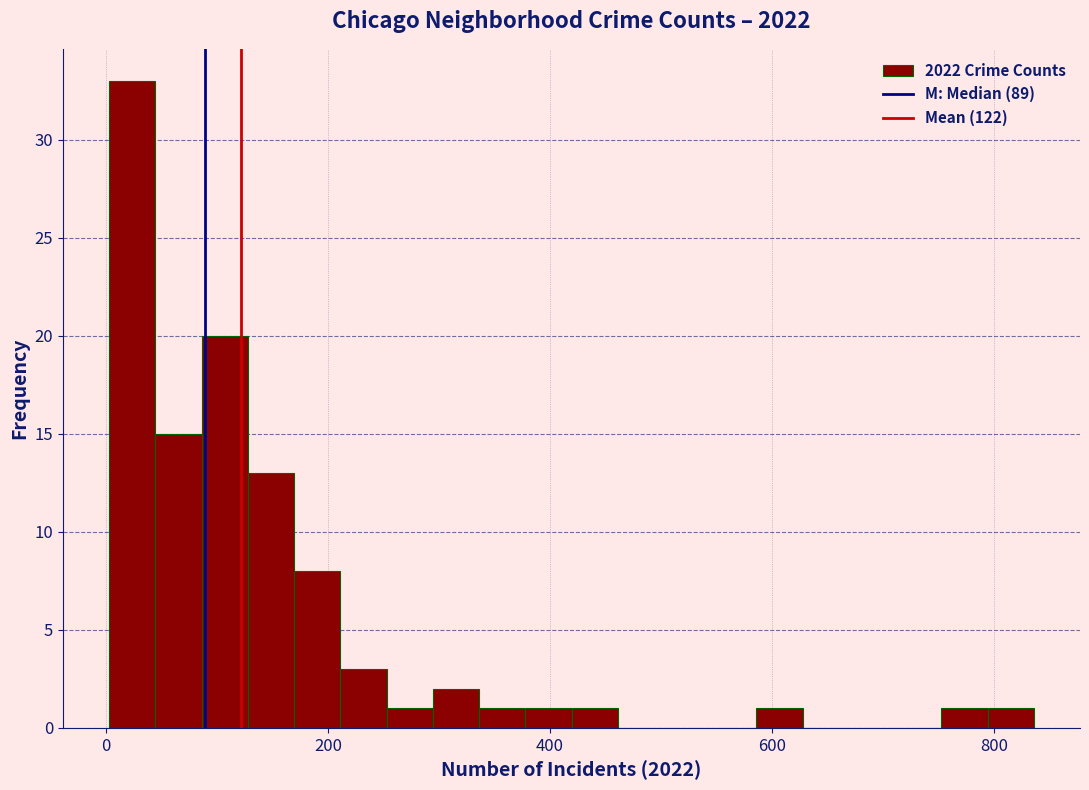

Read against the x-axis, roughly where is the centre of the tallest bar?

20